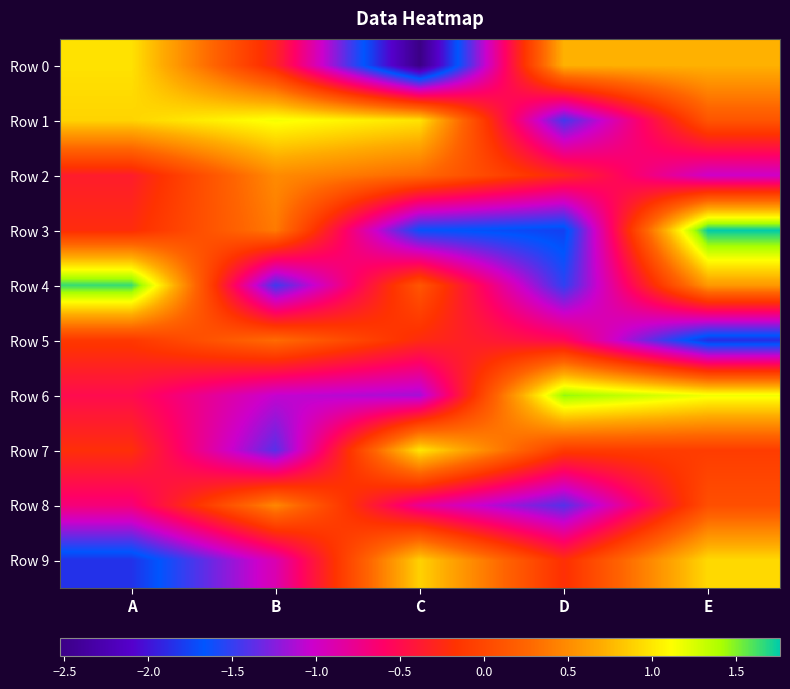

At which category is the sum across all series the highest?

E